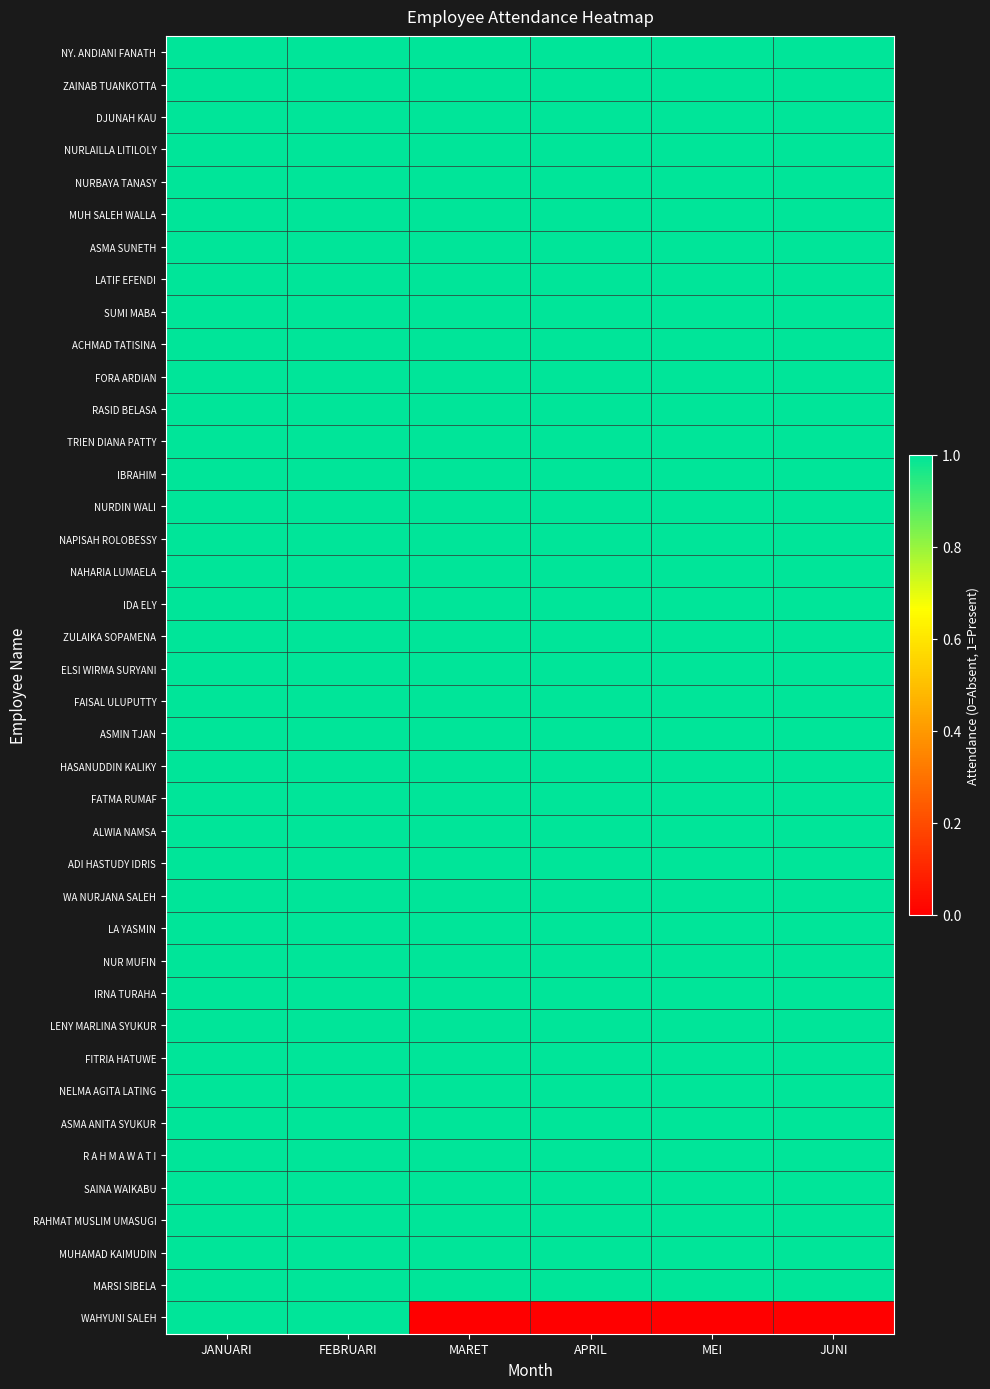

Between JANUARI and APRIL, which series saw the biggest shift?

WAHYUNI SALEH